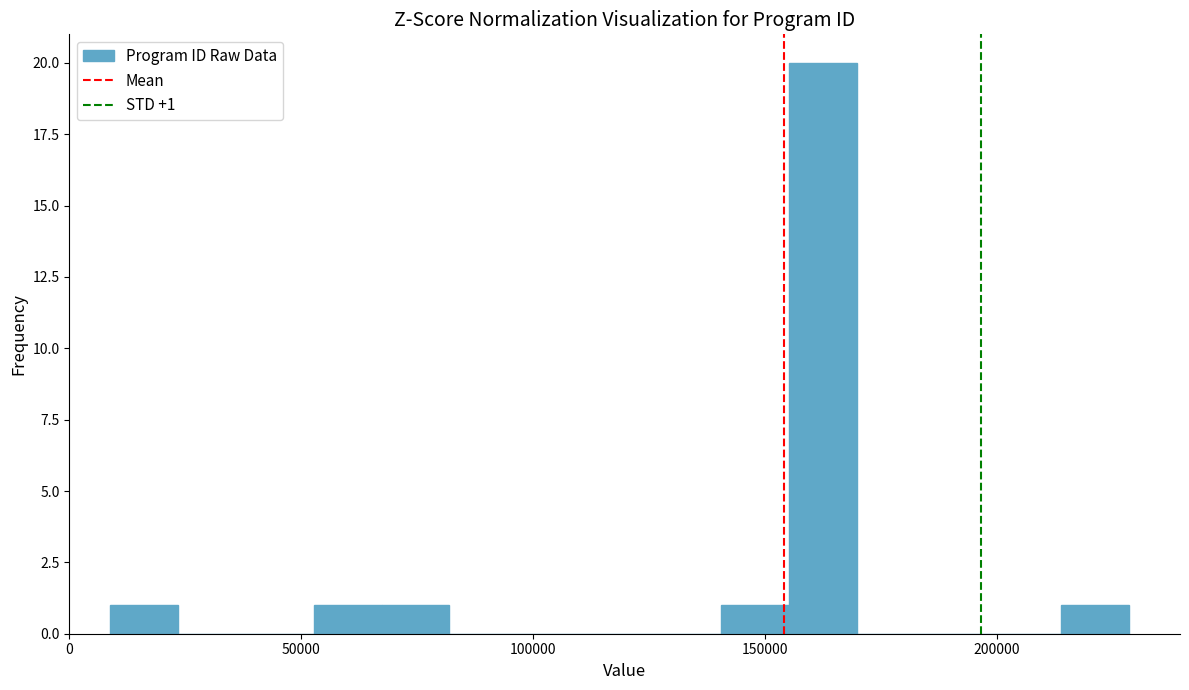

Around what value on the x-axis is the tallest bar? Give the approximate position of its centre, as read against the axis.

165000